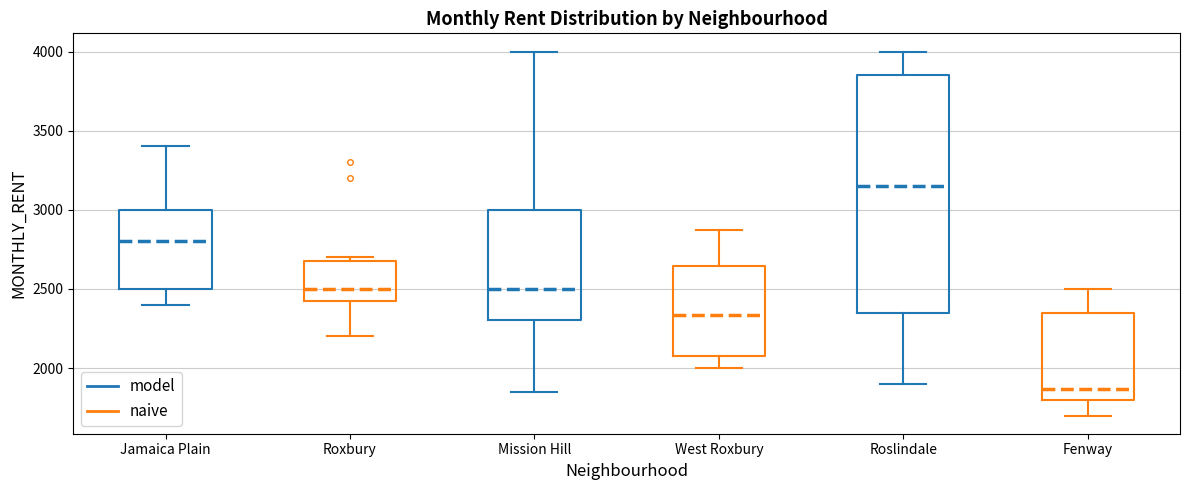

Which box is the tallest, from its lower edge to its upper edge?

Roslindale